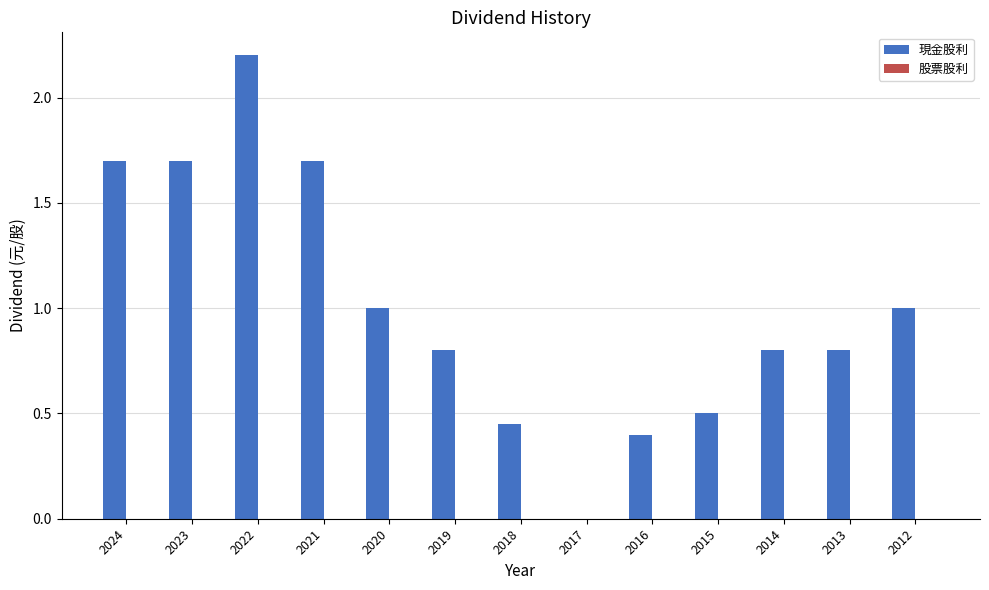

The value at 2014 is 0.8. True or false?

True